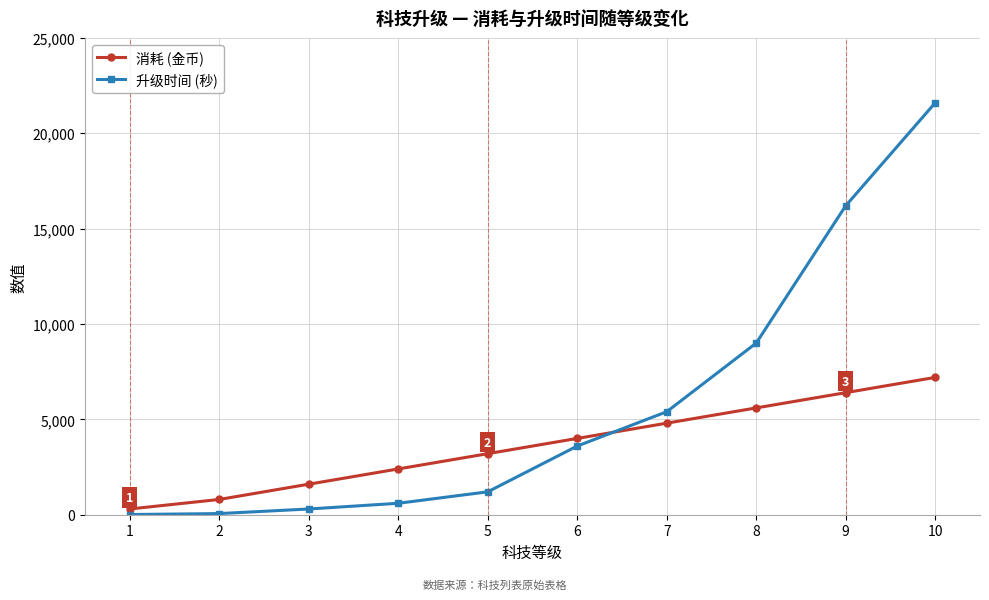

What is the maximum value for 升级时间 (秒)?

21600